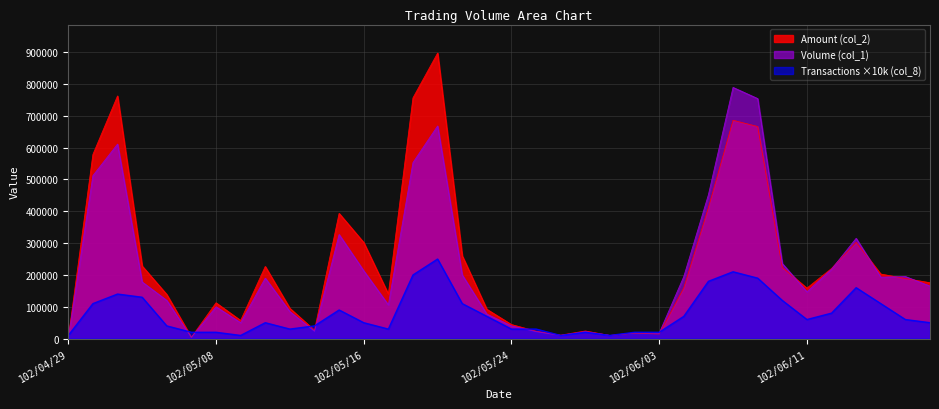

What position from the right is 102/05/24?

18